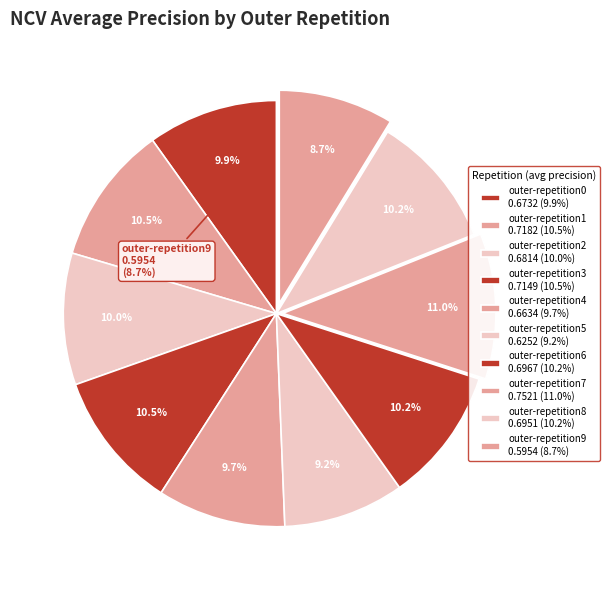

What is the total percentage of outer-repetition1 and outer-repetition5?

19.7%